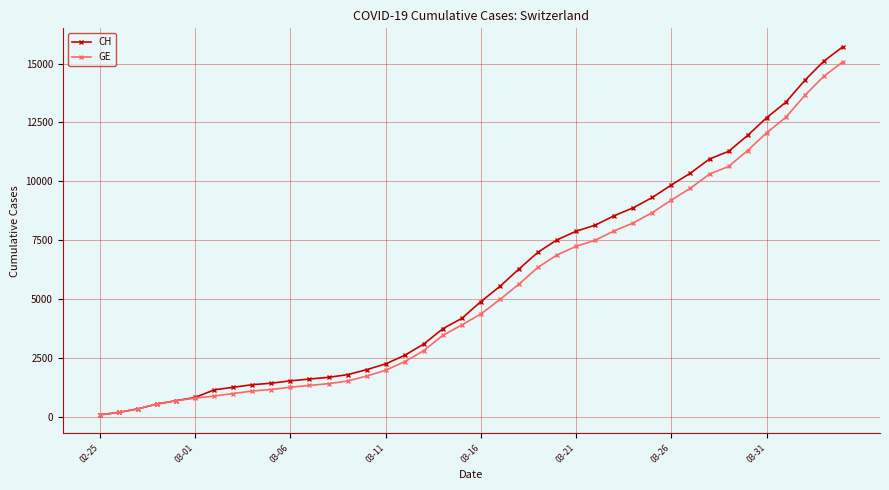

Count the number of categories in the chart.

40